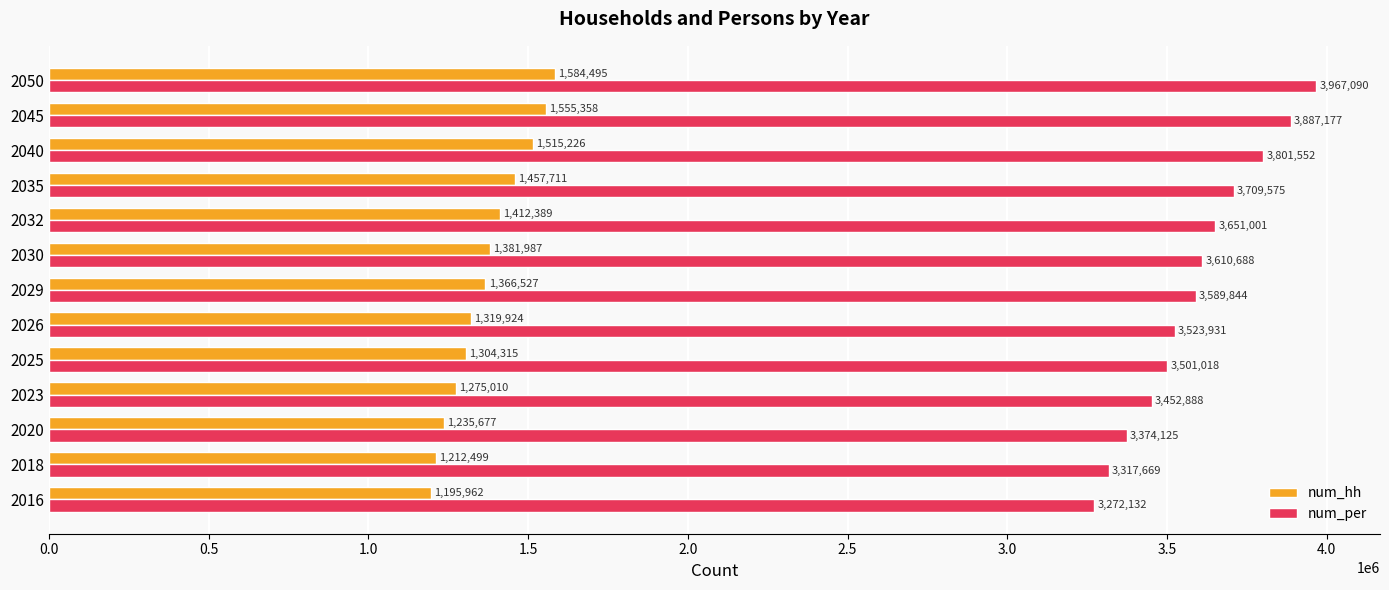

What is the average value of the num_per series?

3589130